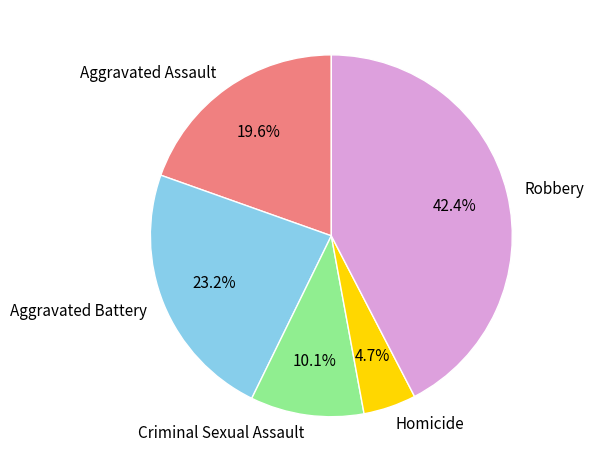

Which category has the smallest portion of the pie?

Homicide